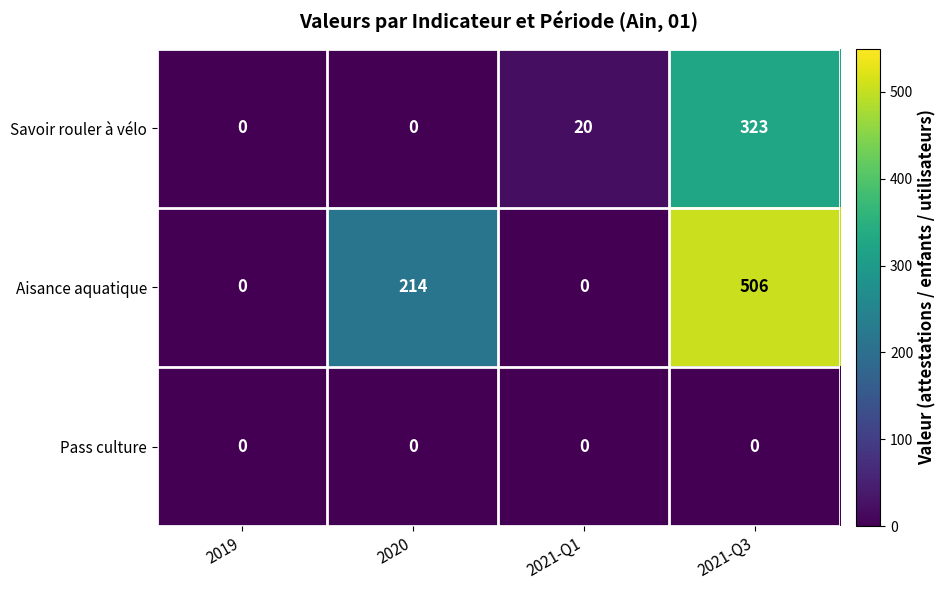

Reading right to left, list all the values displayed in this chart.

Savoir rouler à vélo: 2021-Q3=323	2021-Q1=20	2020=0	2019=0
Aisance aquatique: 2021-Q3=506	2021-Q1=0	2020=214	2019=0
Pass culture: 2021-Q3=0	2021-Q1=0	2020=0	2019=0